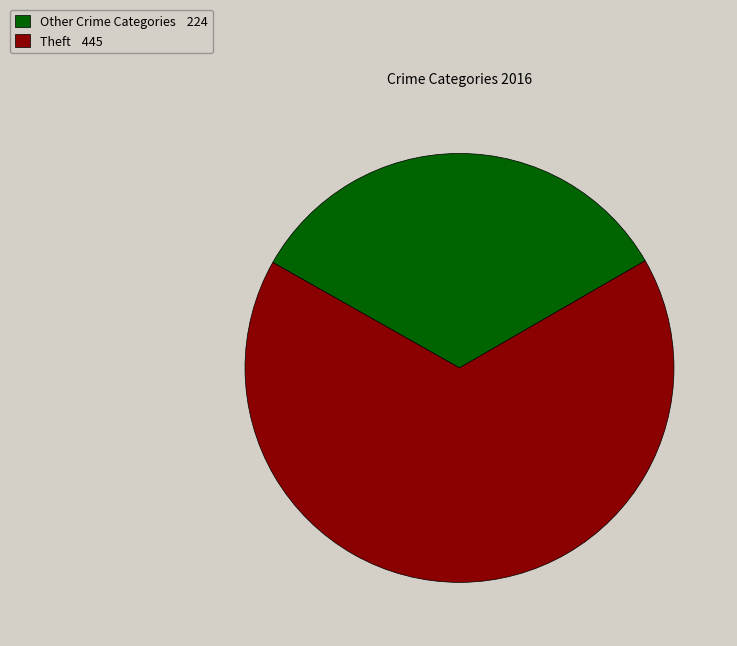

What is the majority slice?

Theft 445